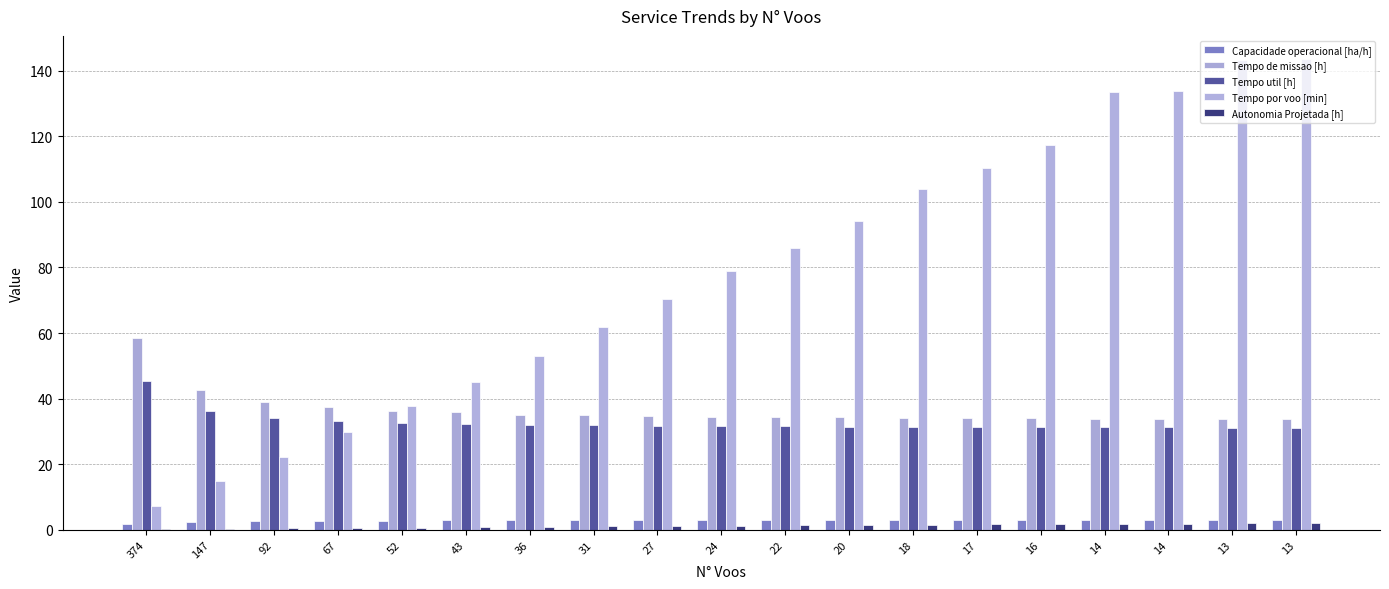

Are the bars horizontal?

No